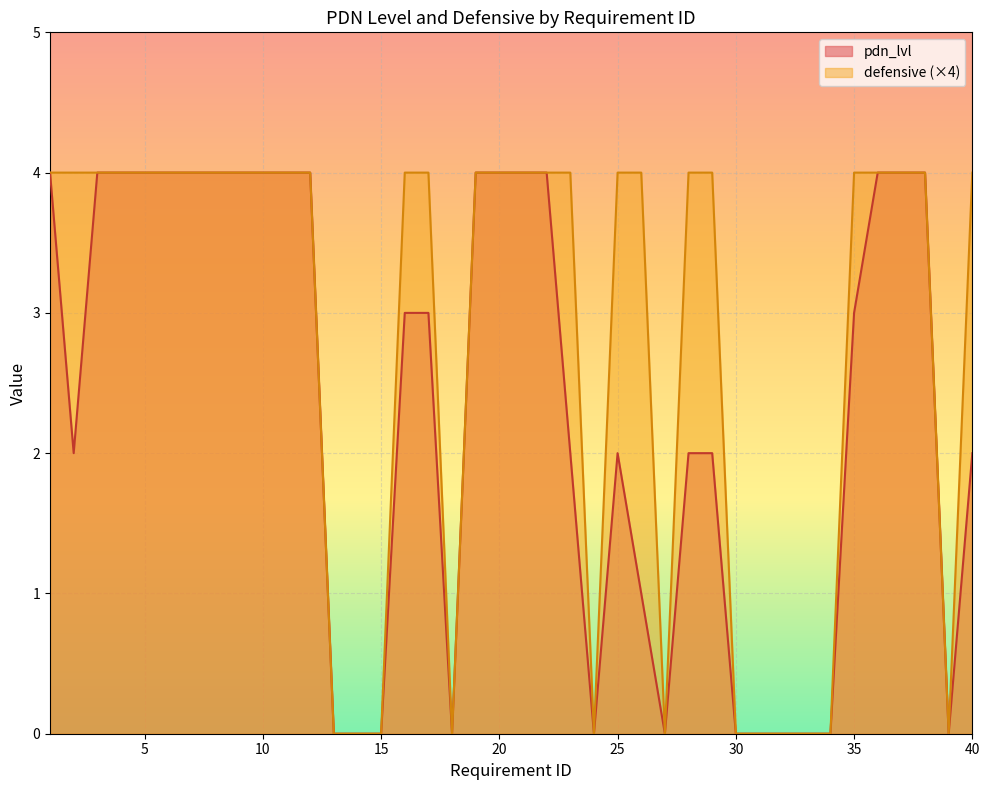

Does the chart display data point markers on the line(s)?

No